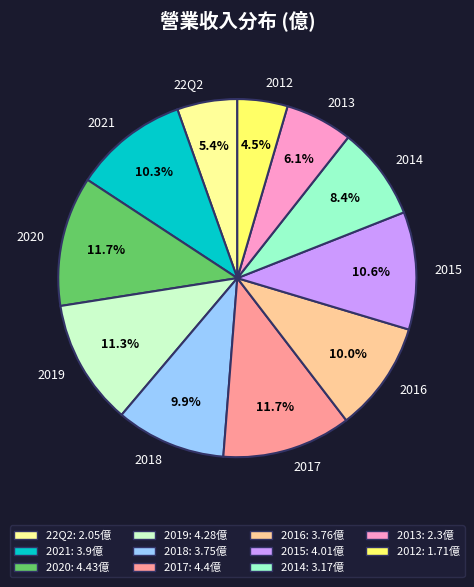

Approximately how many times larger is the value at 22Q2 compared to 2018?

0.5